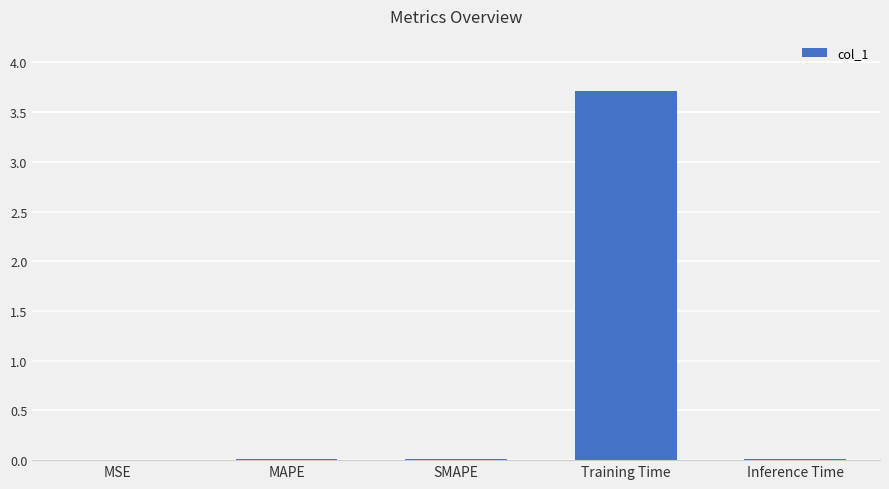

What is the maximum value shown in the chart?

3.7